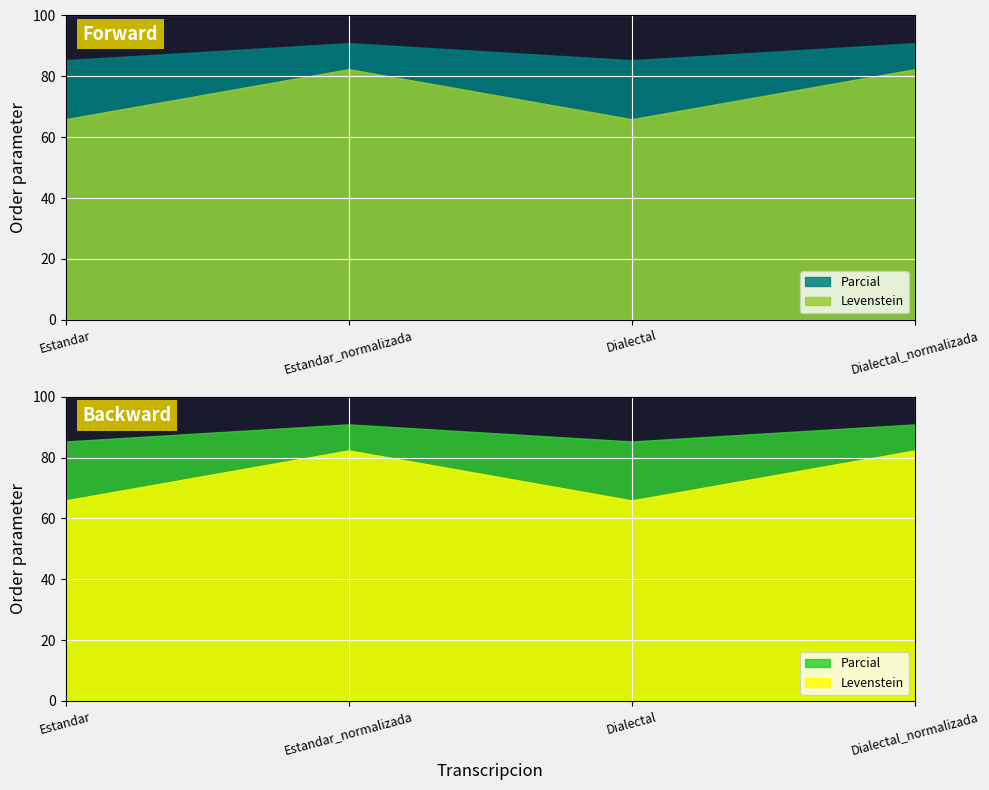

Is the value of Parcial at Dialectal greater than the value of Levenstein at Estandar?

Yes